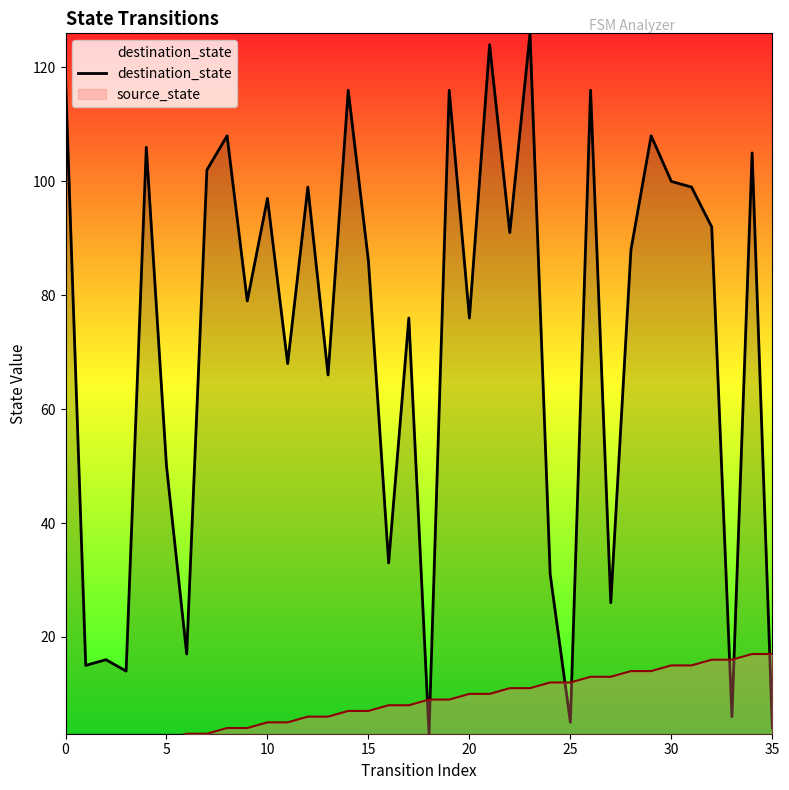

What is the smallest value displayed?

3